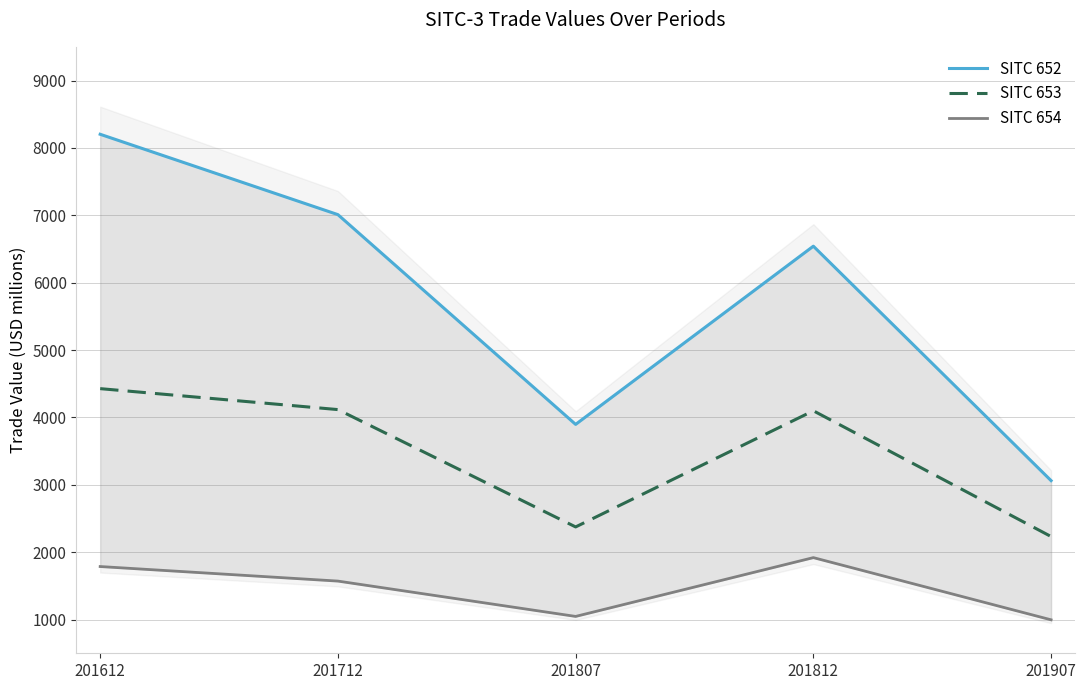

Reading left to right, list all the values displayed in this chart.

SITC 652: 8202.4	7009.8	3896.8	6541.5	3062.2
SITC 653: 4427.5	4116.4	2375.1	4098.7	2232.5
SITC 654: 1787.2	1571.3	1047.0	1919.5	996.6